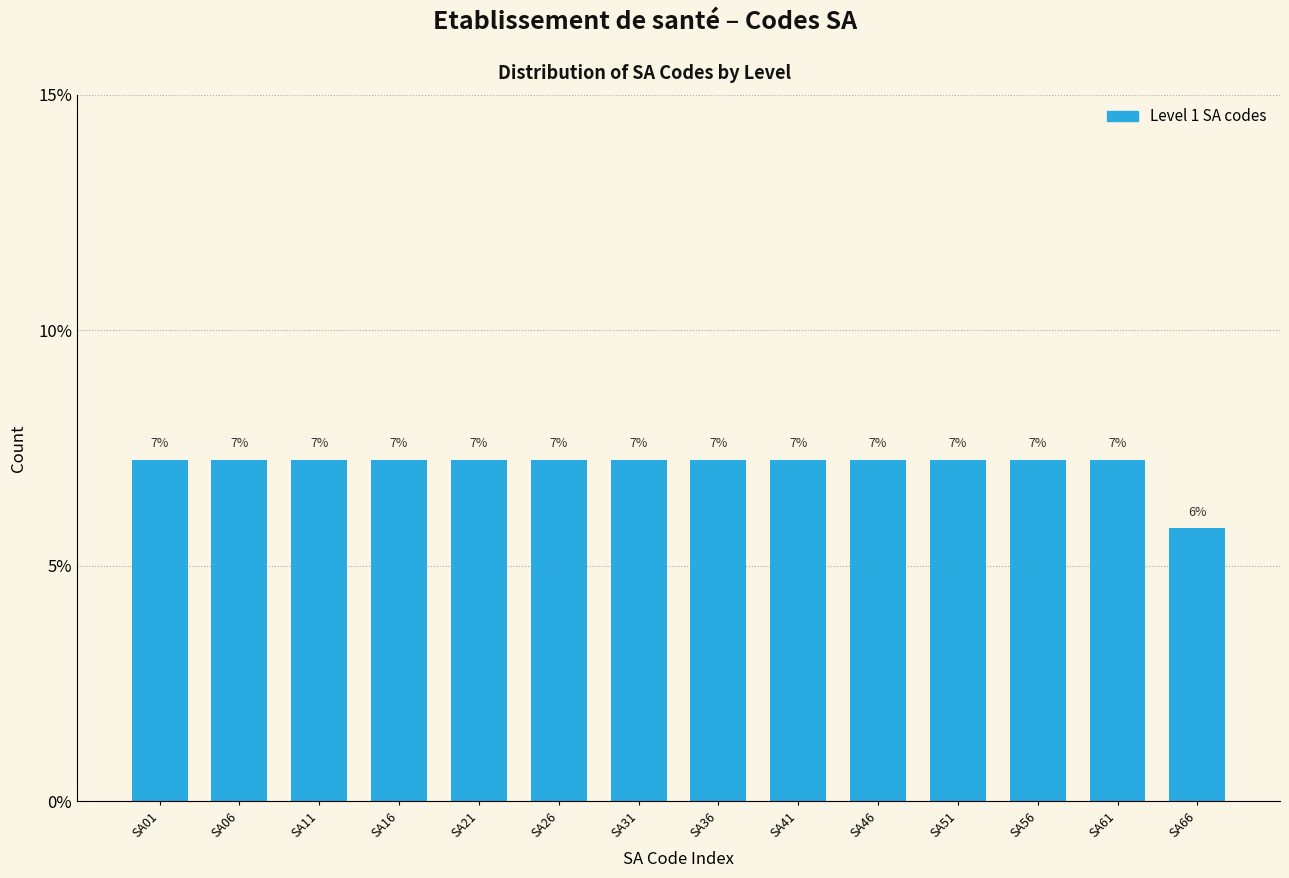

Are the bars horizontal?

No